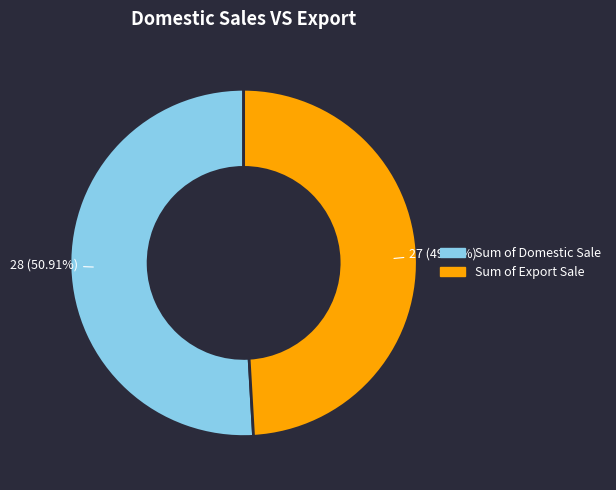

Rank the categories by value from highest to lowest.

Sum of Domestic Sale, Sum of Export Sale